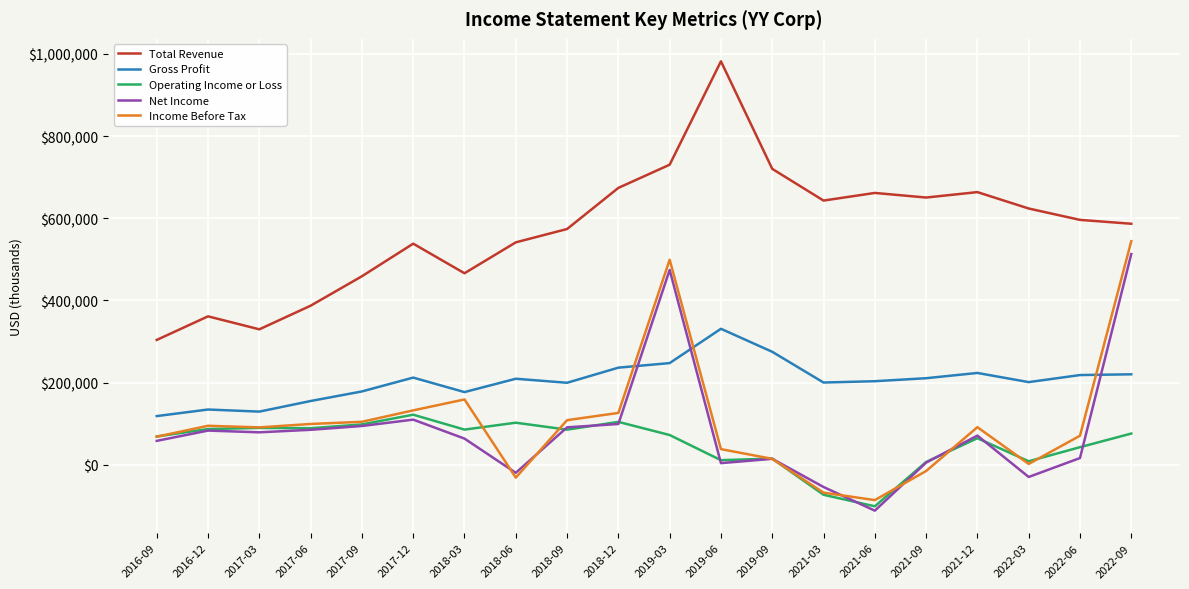

What are all the series names shown in the legend?

Total Revenue, Gross Profit, Operating Income or Loss, Net Income, Income Before Tax